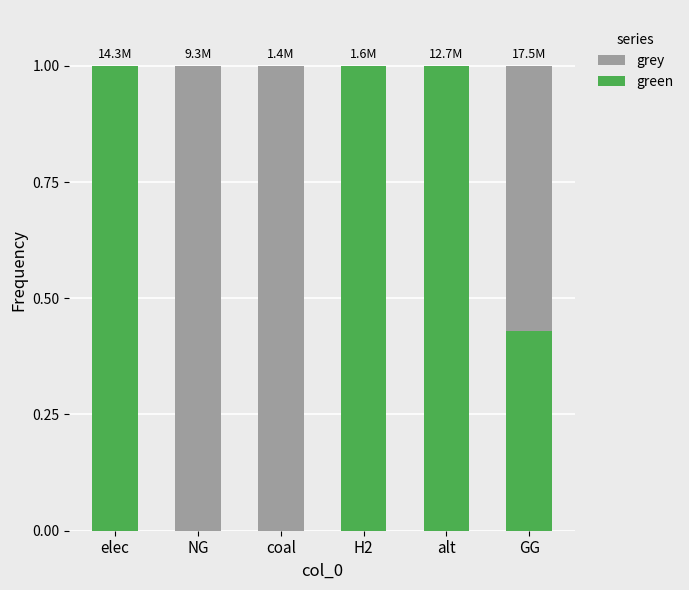

What is the total value across all series at GG?

1.0